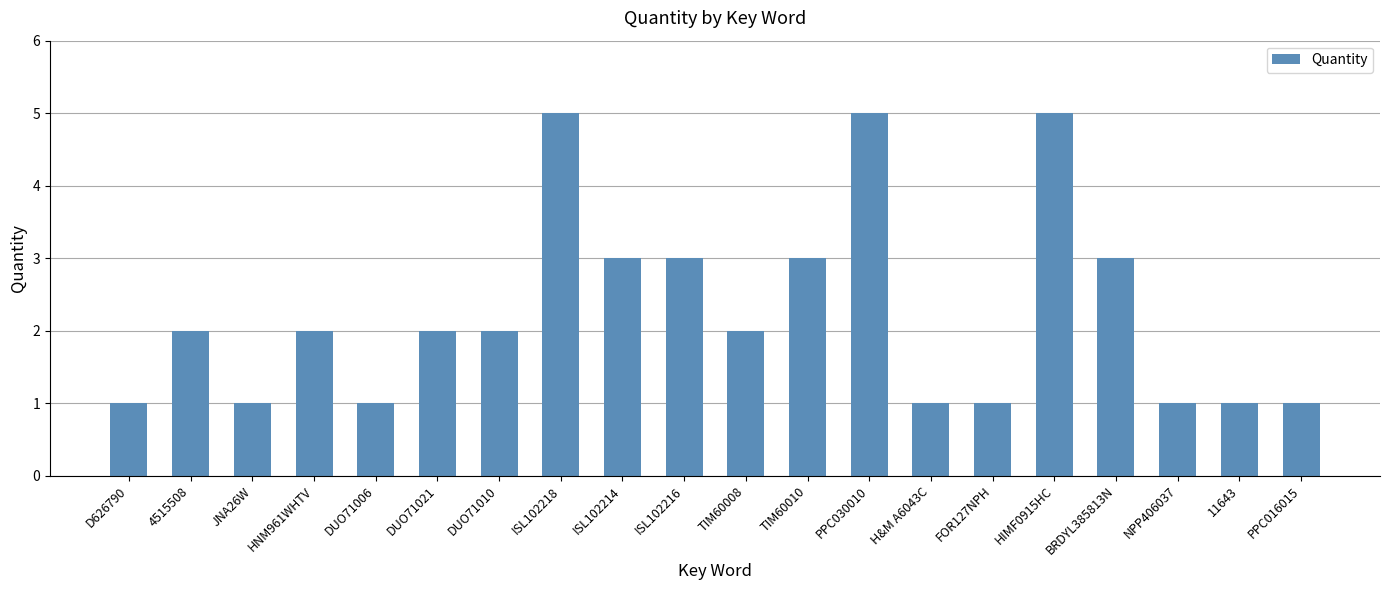

What is the sum of the values at BRDYL385813N and TIM60010?

6